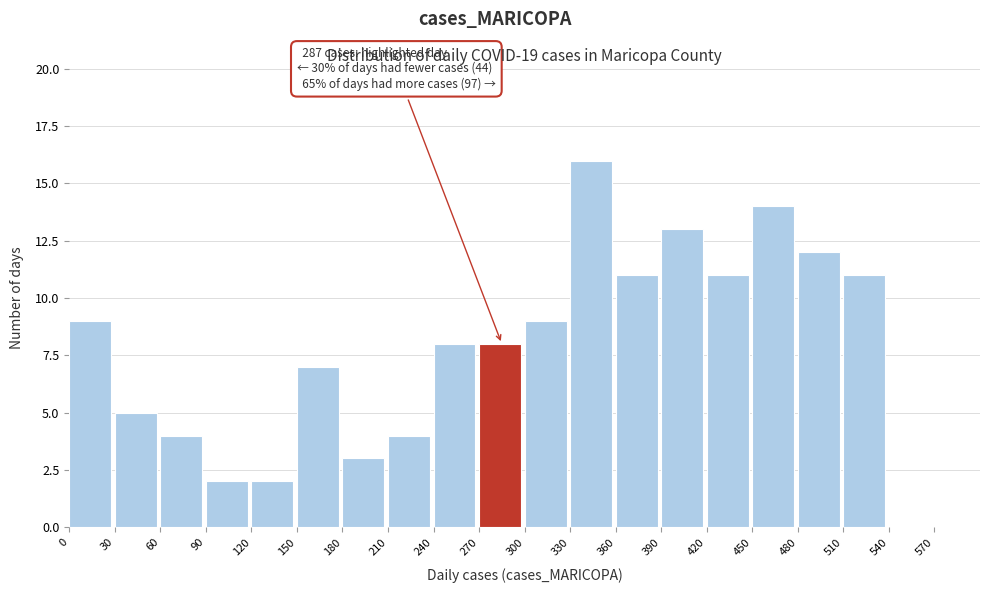

Over which range of the x-axis is the bar tallest?

330 to 360